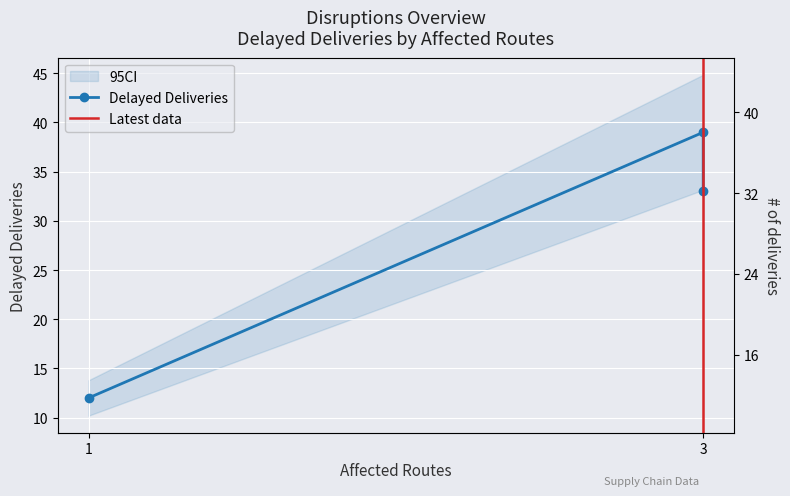

How many values are below 33?

1